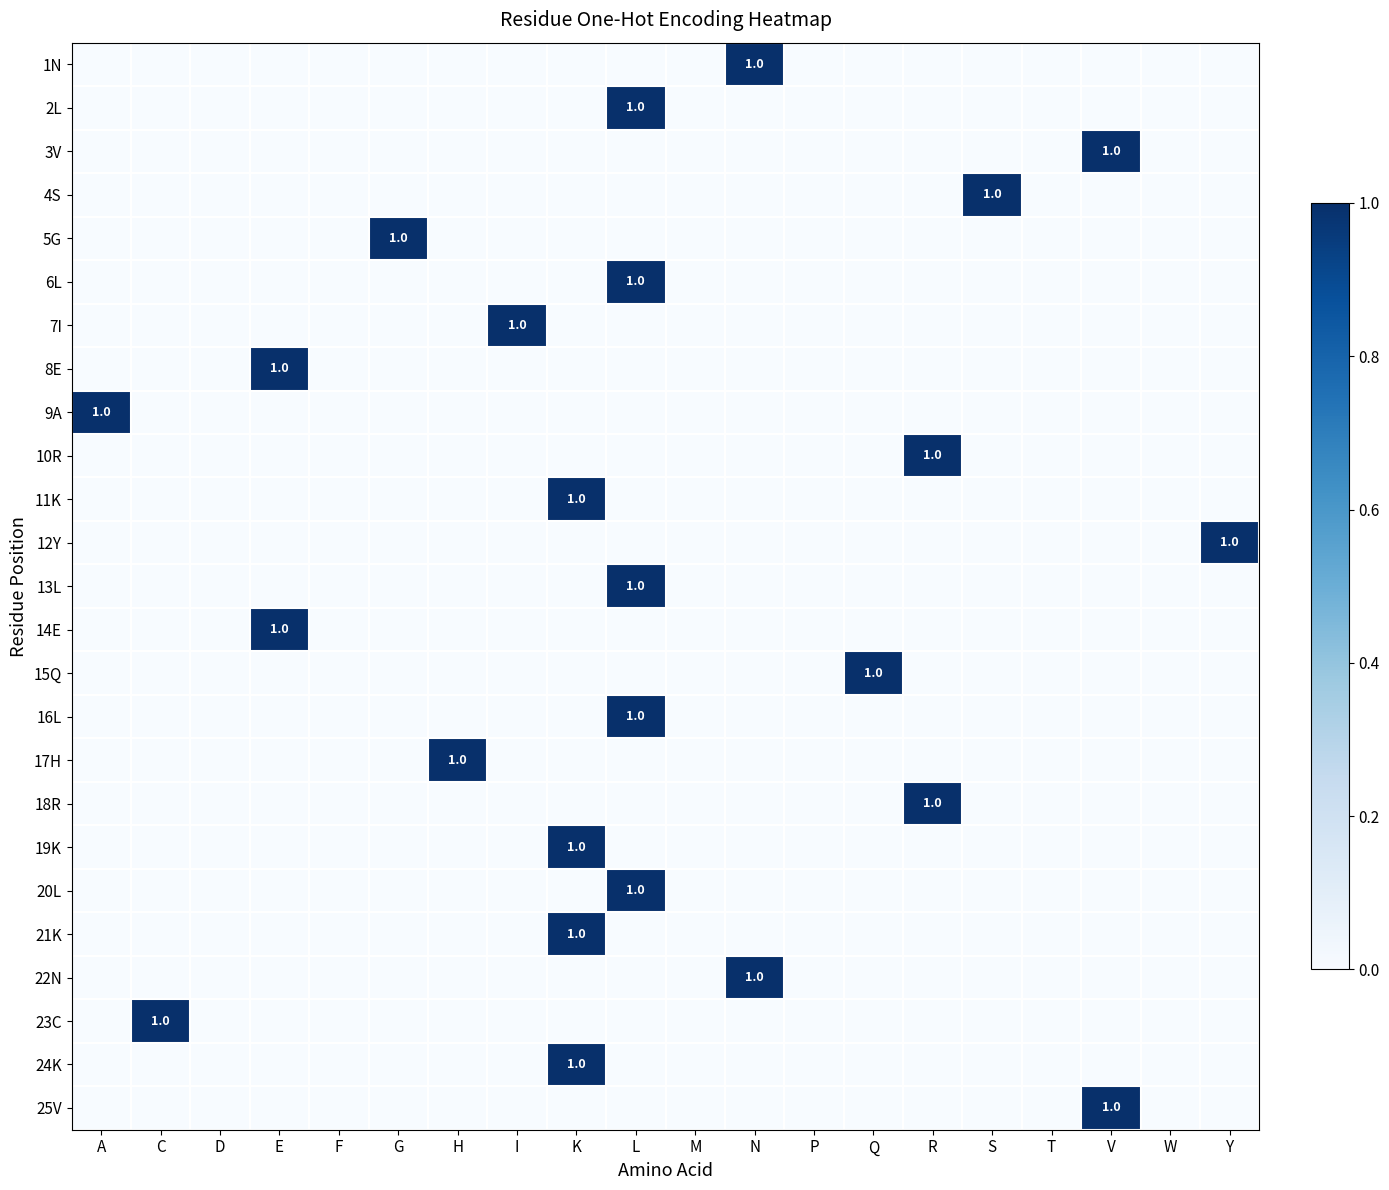

How many values in the 22N series exceed 0?

1